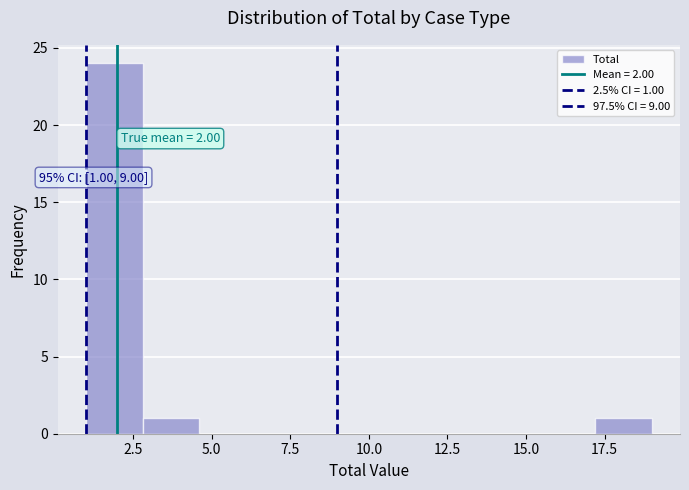

Around what value on the x-axis is the tallest bar? Give the approximate position of its centre, as read against the axis.

2.0